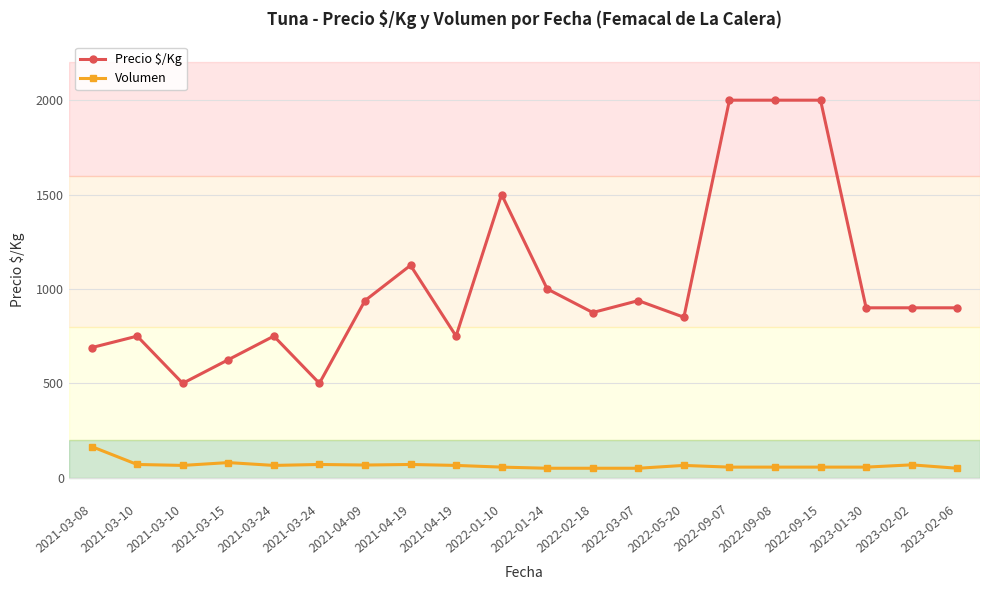

What is the maximum value for Precio $/Kg?

2000